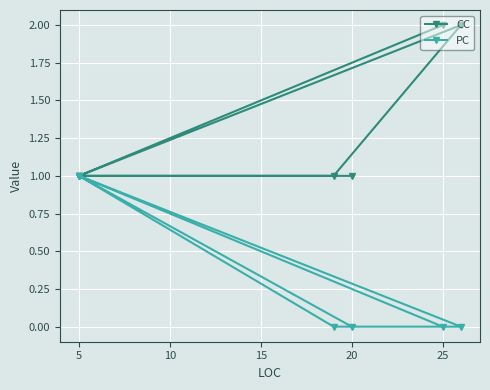

The PC series shows 0 at 0. True or false?

False